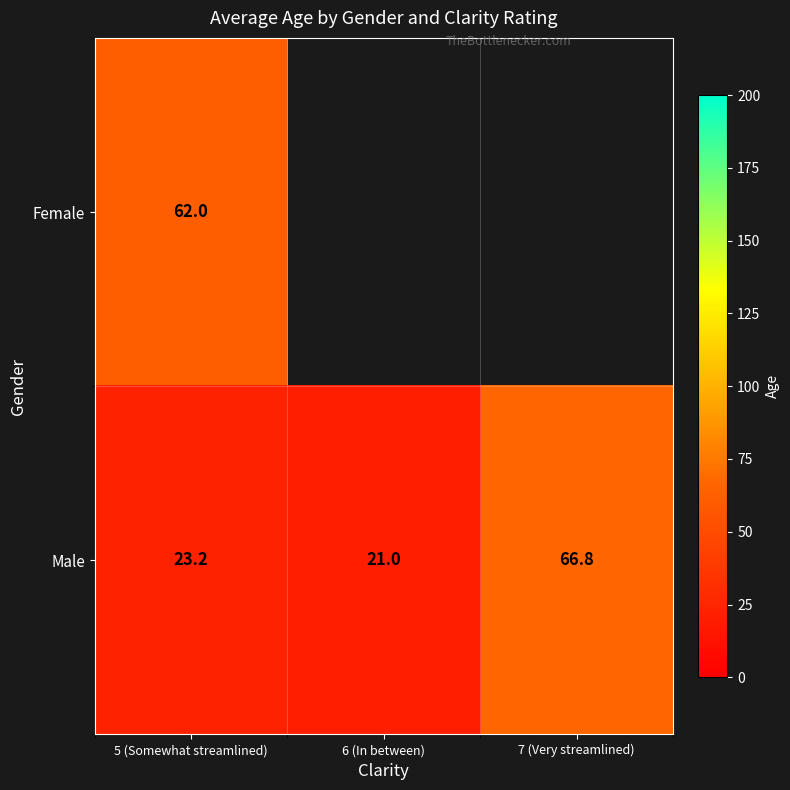

What is the average value of the Male series?

37.0